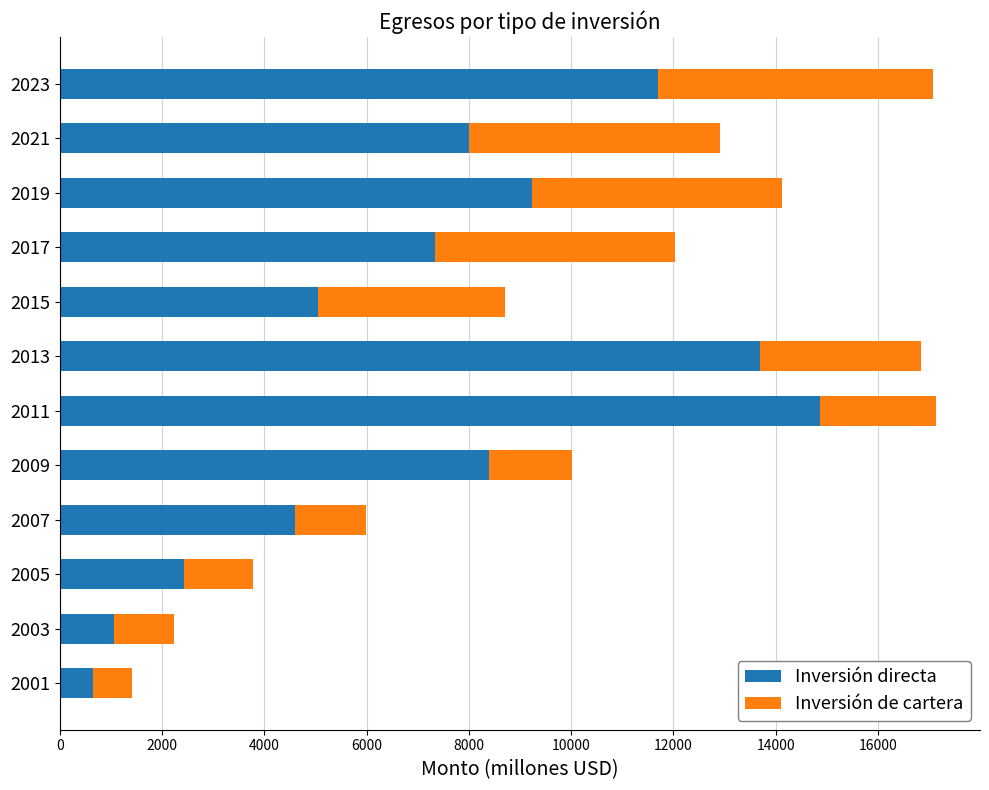

Which category has the highest value in the Inversión directa series?

2011